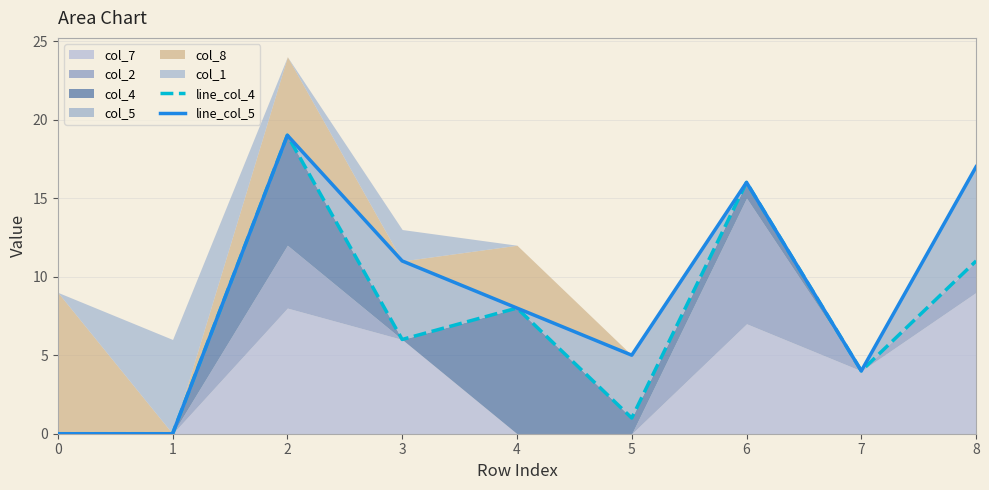

What is the difference between the second highest and minimum values in the line_col_5 series?

17